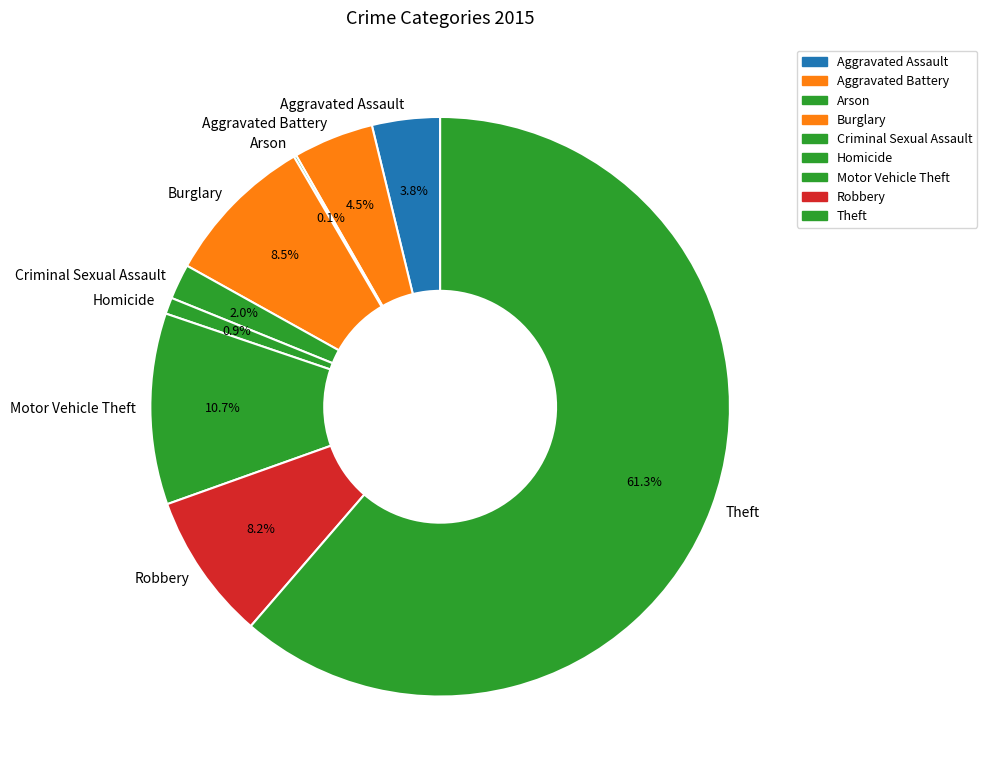

To the nearest percent, what is the combined percentage of Criminal Sexual Assault and Aggravated Assault?

6%